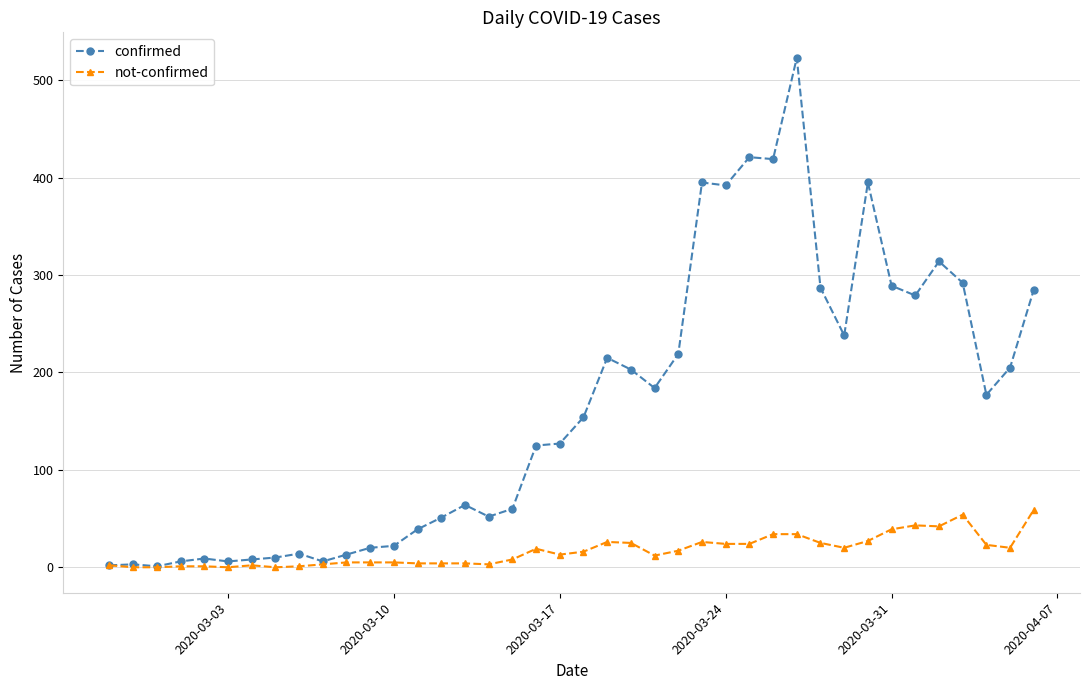

What is the maximum value for confirmed?

523